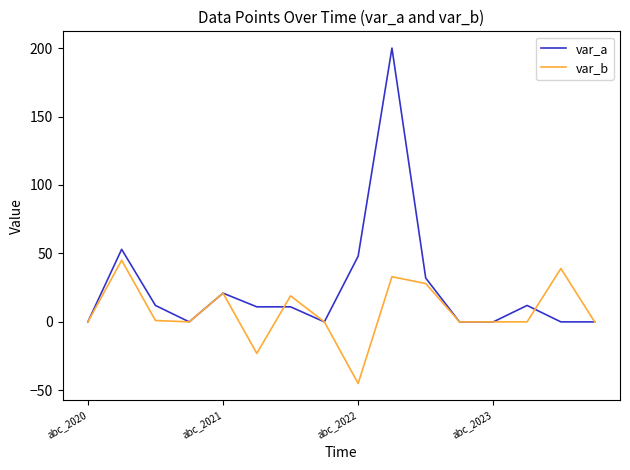

What is the maximum value for var_a?

200